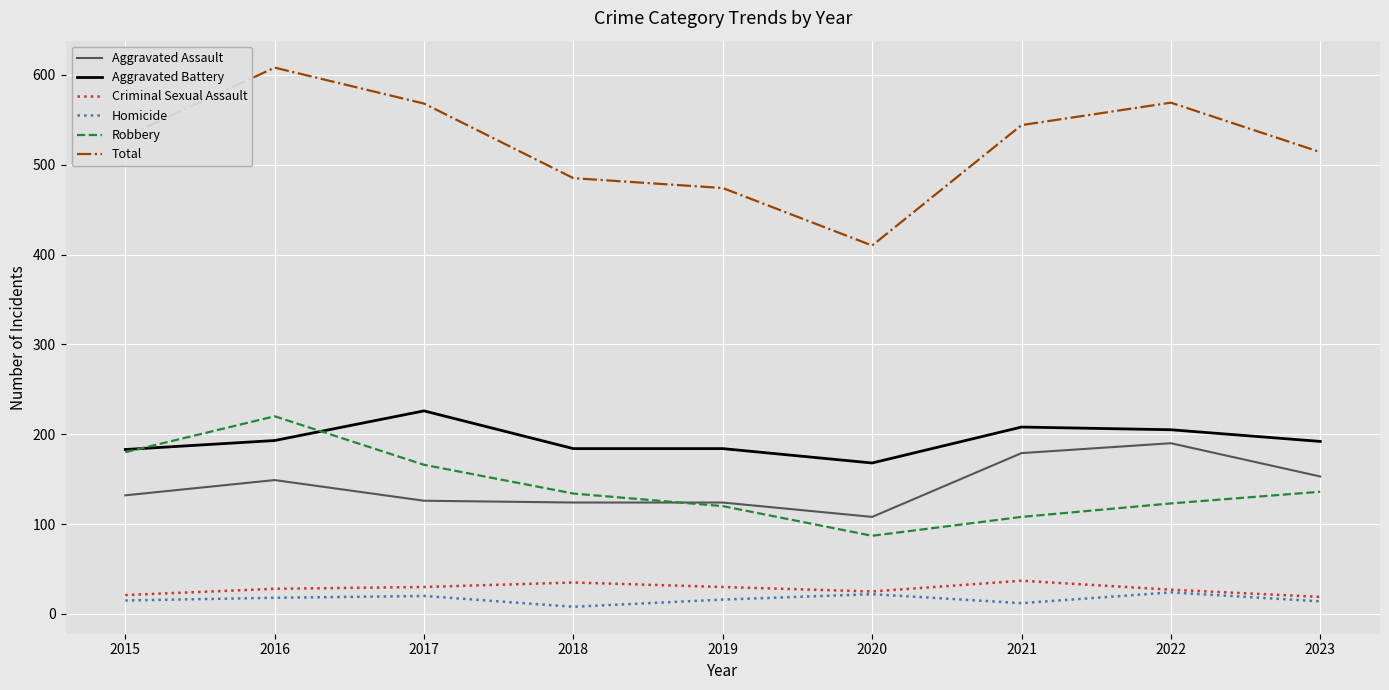

Does the chart display data point markers on the line(s)?

No